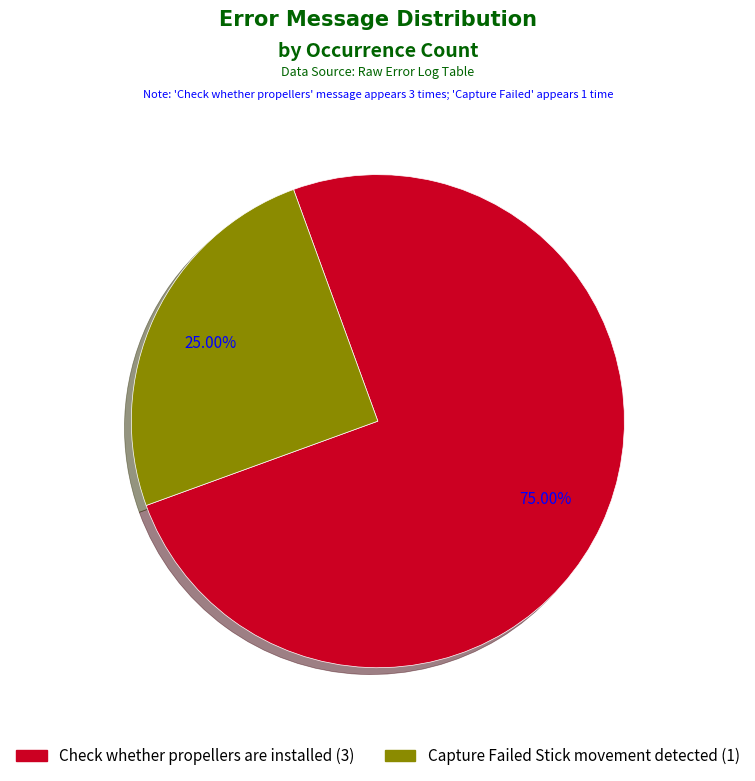

True or false: Capture Failed Stick movement detected accounts for 39% of the total.

False